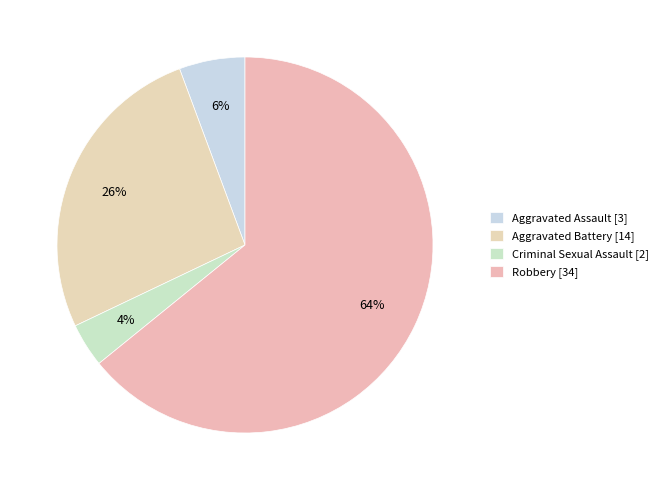

Is the sum of Criminal Sexual Assault and Robbery greater than half?

Yes